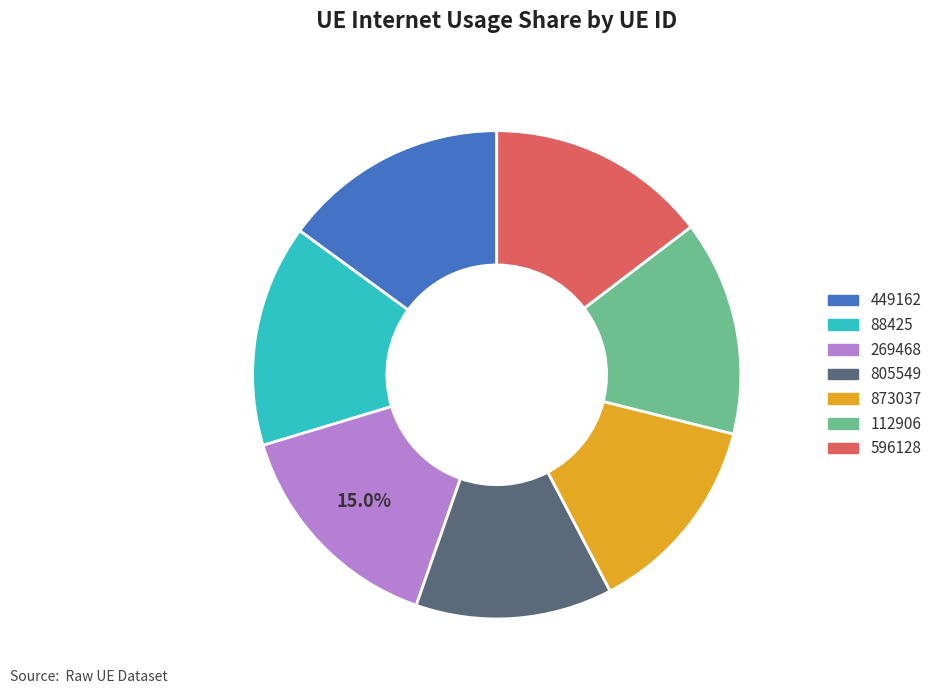

Count the number of slices in the pie.

7